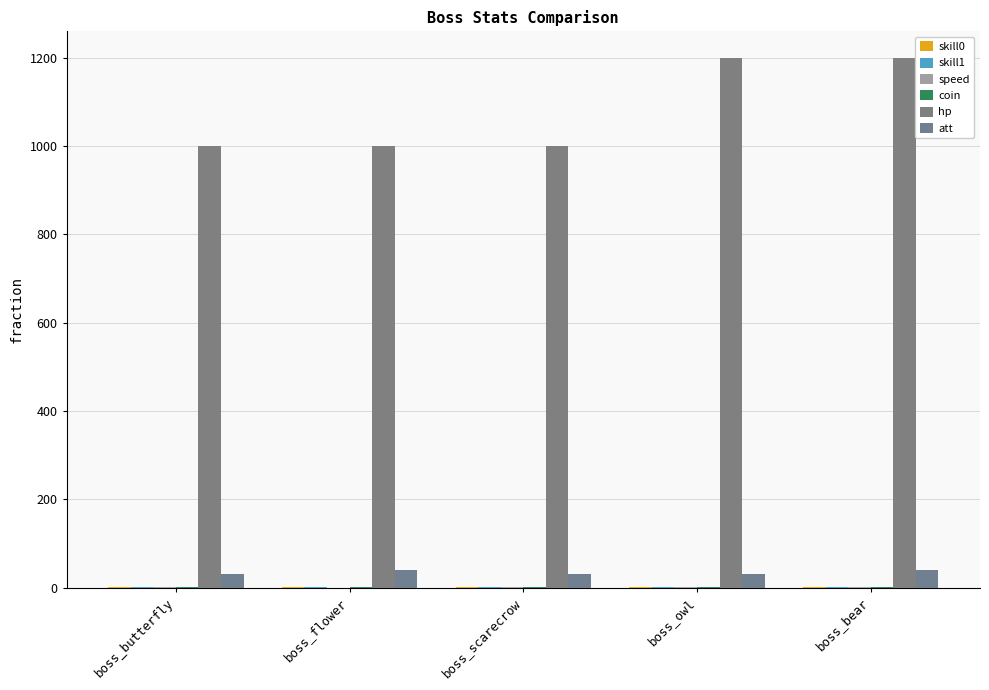

Rank the categories by coin value from lowest to highest.

boss_butterfly, boss_flower, boss_owl, boss_bear, boss_scarecrow